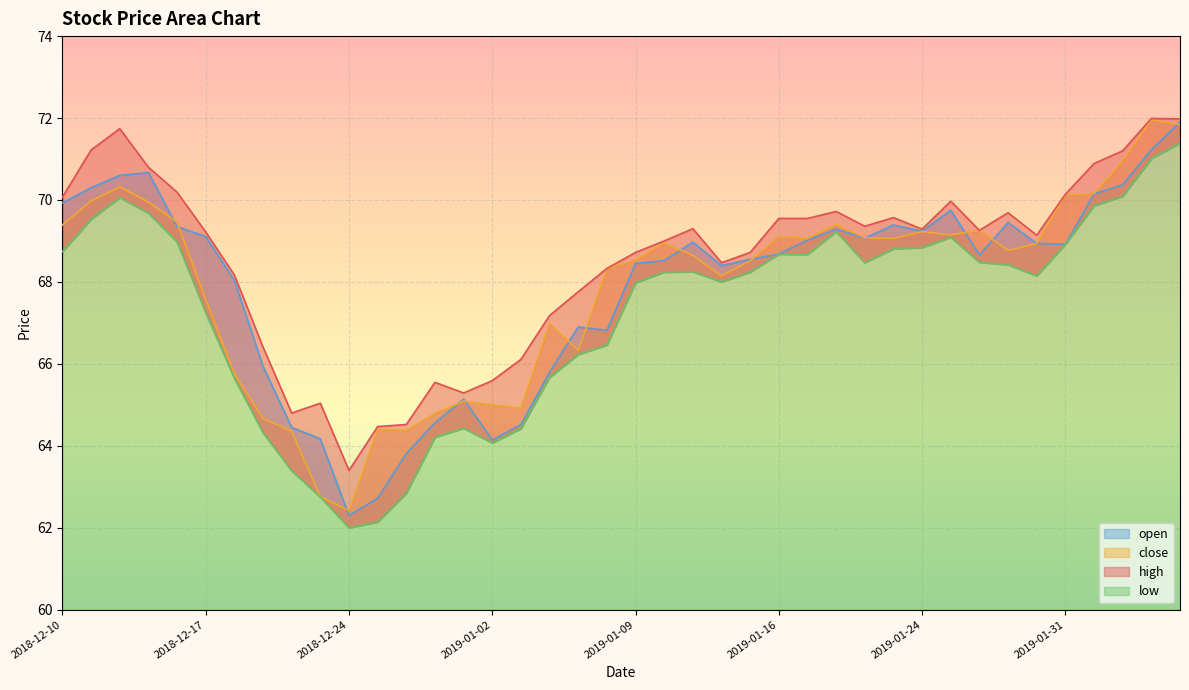

Which series has the widest spread of values?

open